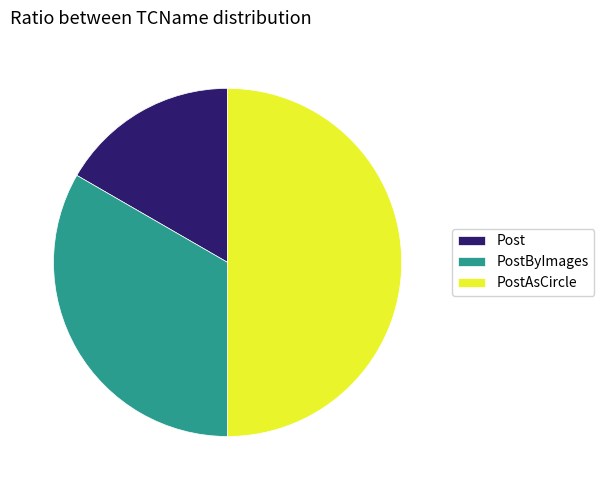

Is Post the majority of the pie?

No